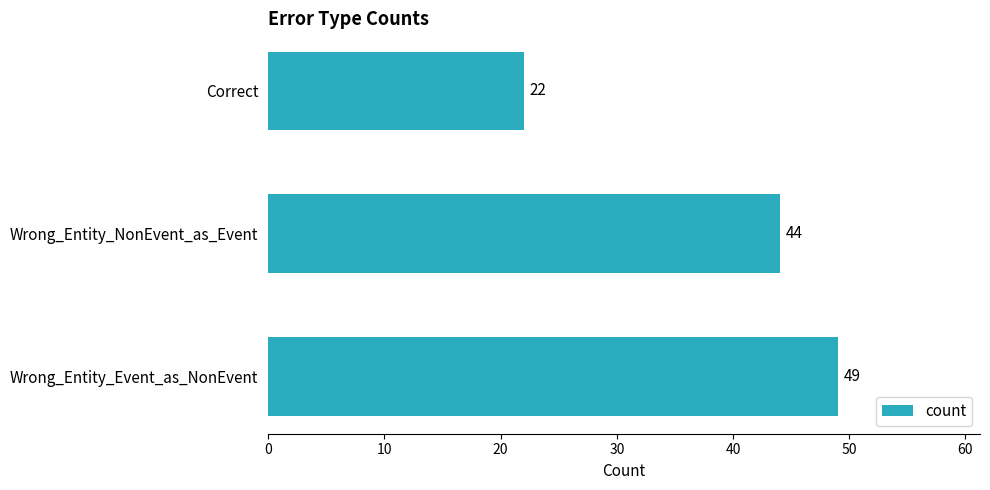

Reading bottom to top, transcribe all the data shown in this chart.

Wrong_Entity_Event_as_NonEvent=49	Wrong_Entity_NonEvent_as_Event=44	Correct=22